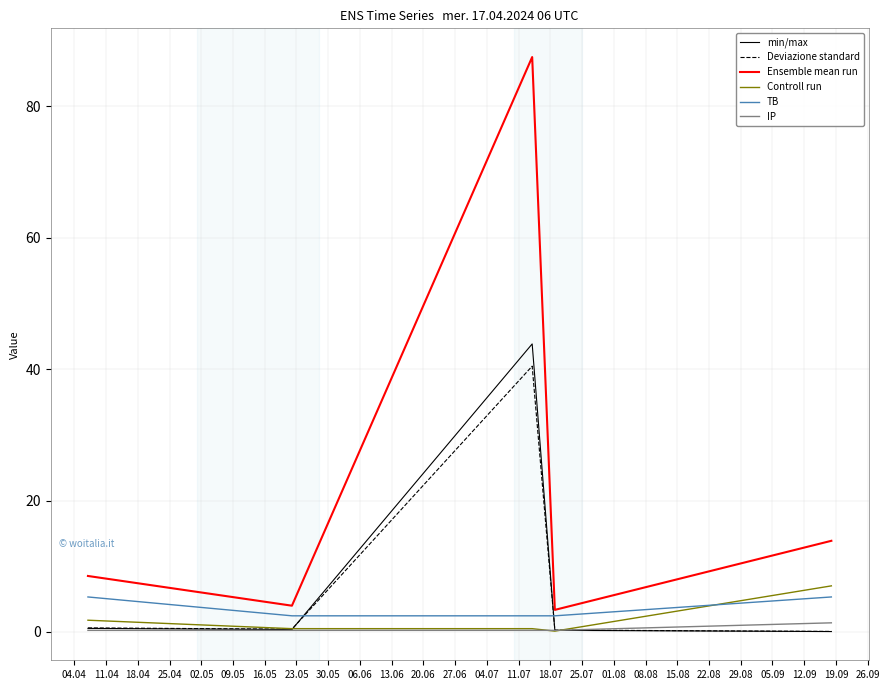

What is the smallest value displayed?

0.1